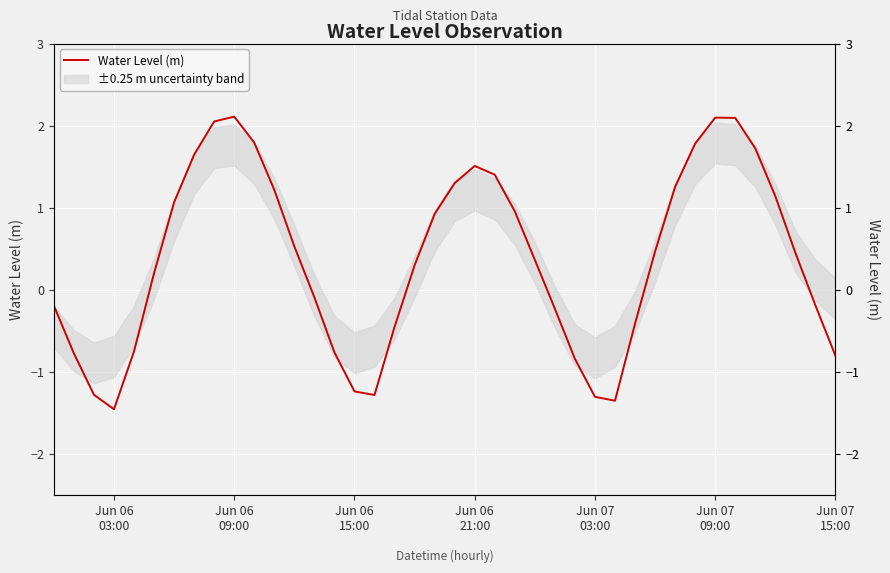

What is the difference between the second highest and second lowest values?

3.4